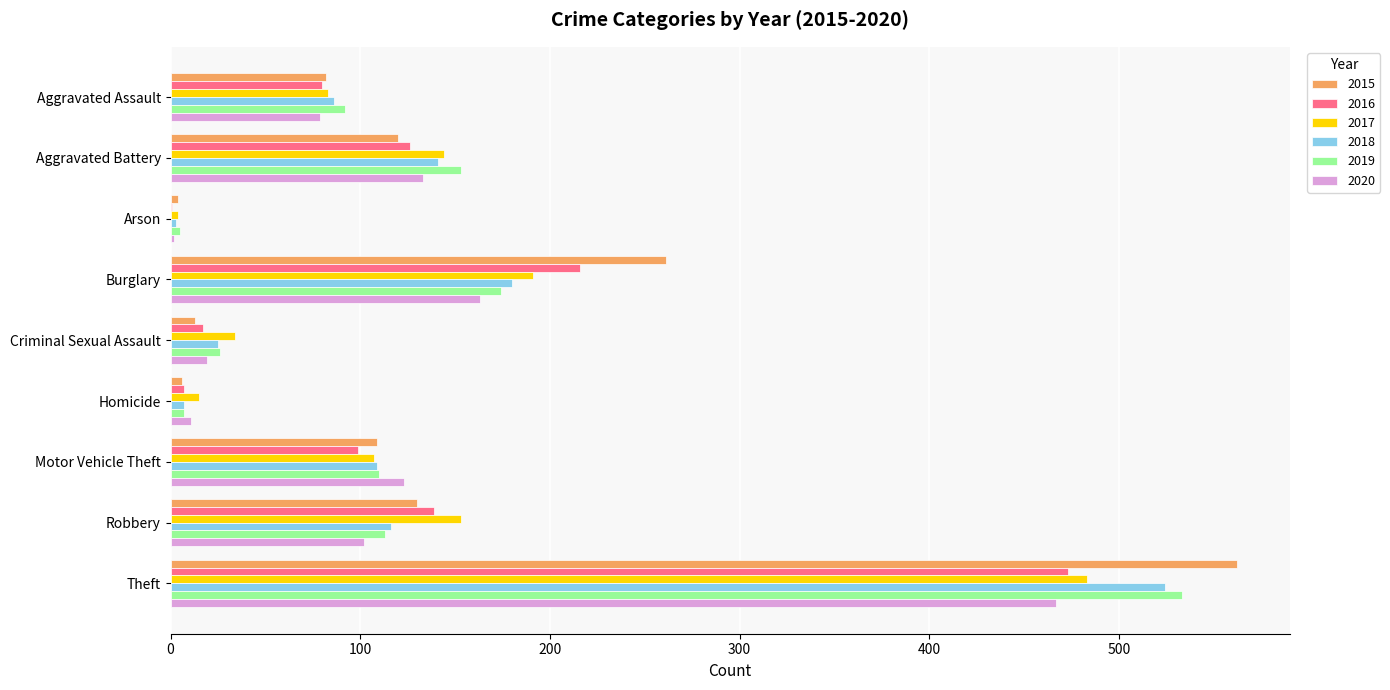

How many data points does each series have?

9